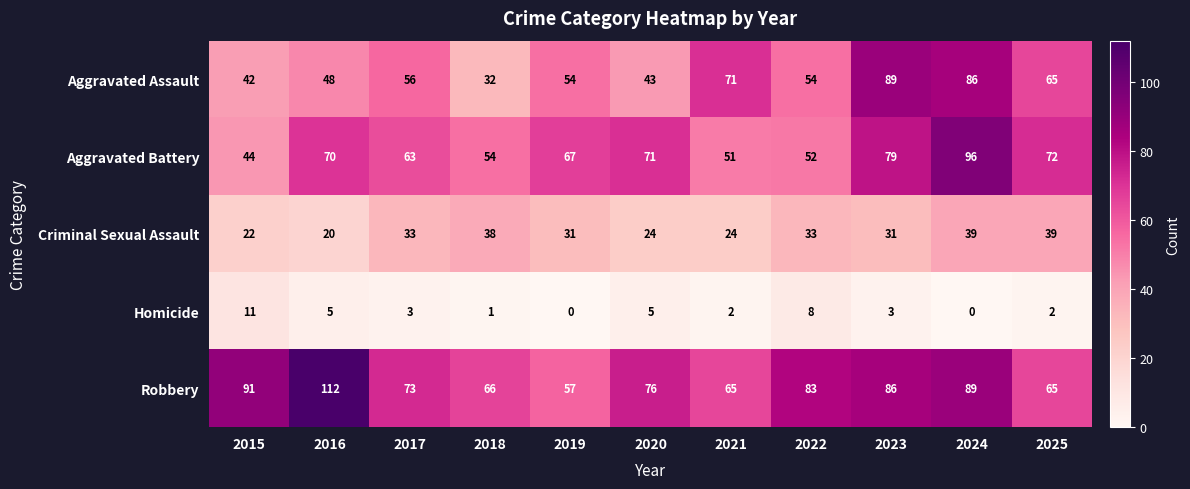

At how many categories does at least one series exceed 69?

9